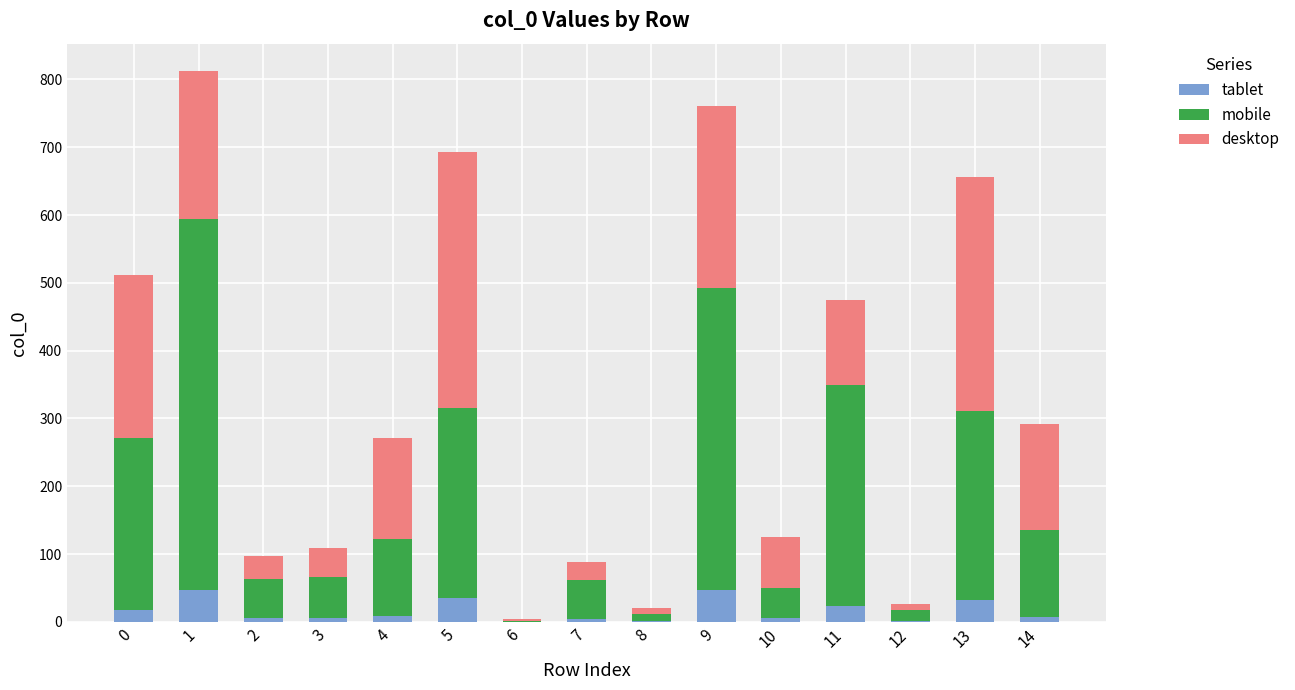

Count the number of data series in this chart.

3